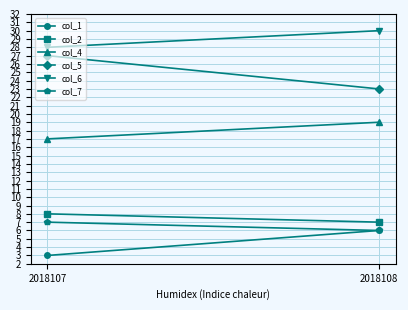

Which category has the highest value in the col_6 series?

2018108